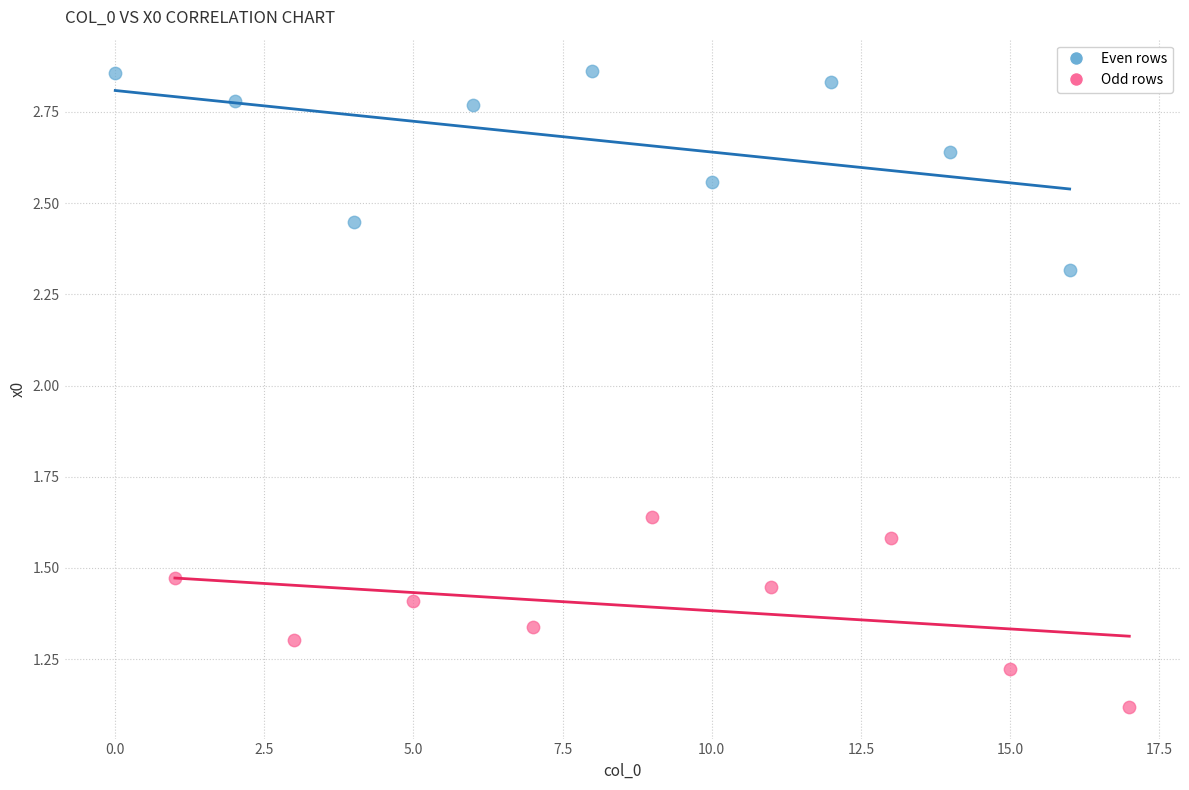

Which series has the largest Y range (max minus min)?

Even rows